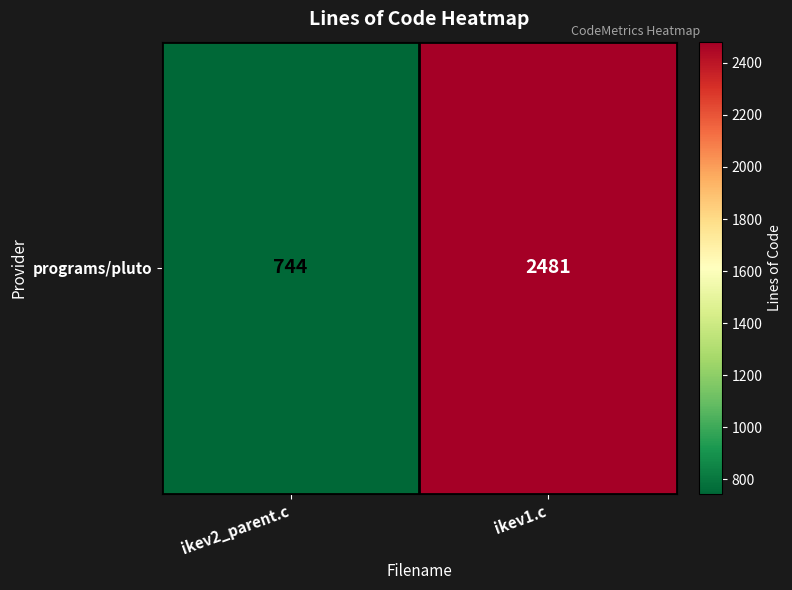

Reading left to right, what are all the values shown in this chart?

ikev2_parent.c=744	ikev1.c=2481